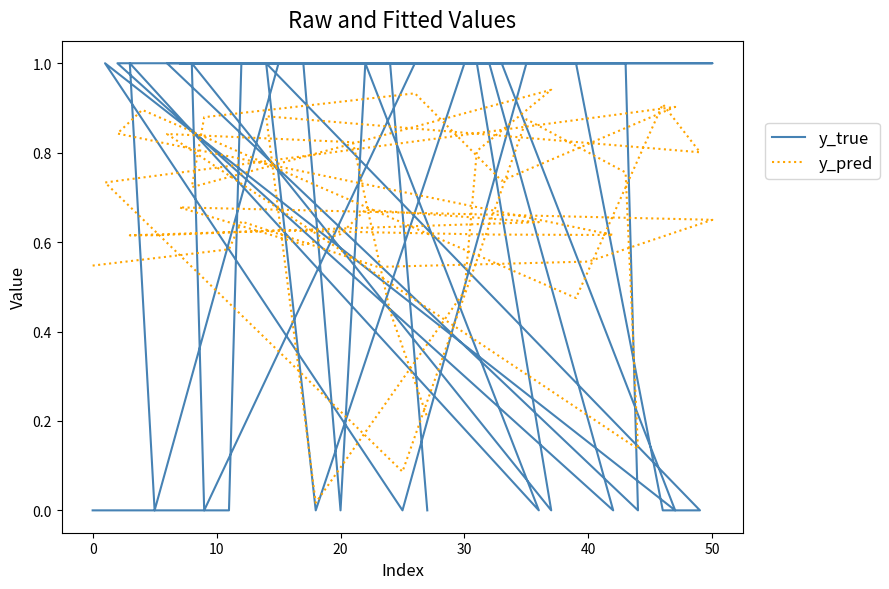

Is the value of y_pred at 30 greater than the value of y_true at 21?

No